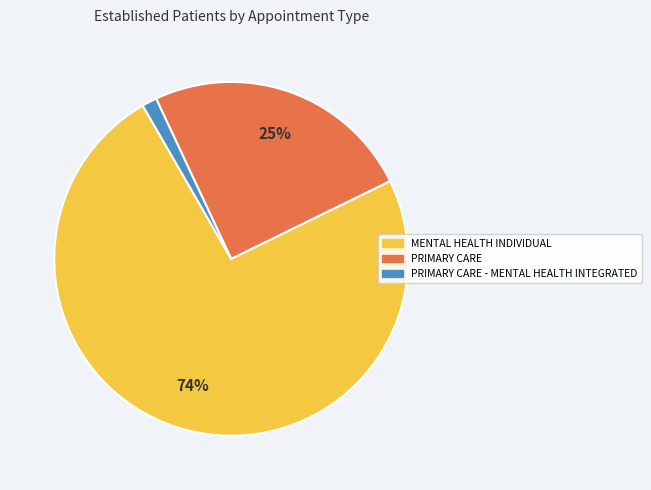

Is there a majority slice in this chart?

Yes